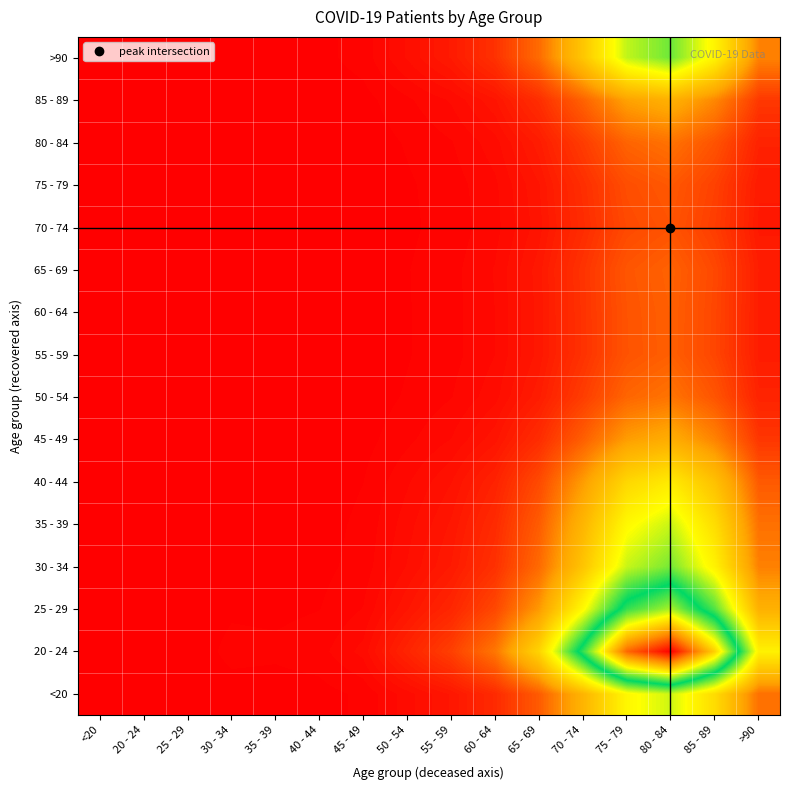

Reading left to right, extract all data points from this chart.

<20: <20=0.0	20 - 24=0.0	25 - 29=0.0	30 - 34=0.0	35 - 39=0.0	40 - 44=0.0	45 - 49=0.1	50 - 54=0.2	55 - 59=0.3	60 - 64=0.5	65 - 69=1.1	70 - 74=2.3	75 - 79=3.8	80 - 84=4.3	85 - 89=3.1	>90=1.3
20 - 24: <20=0.0	20 - 24=0.0	25 - 29=0.0	30 - 34=0.1	35 - 39=0.1	40 - 44=0.1	45 - 49=0.2	50 - 54=0.4	55 - 59=0.8	60 - 64=1.4	65 - 69=3.0	70 - 74=6.2	75 - 79=10.2	80 - 84=11.7	85 - 89=8.6	>90=3.6
25 - 29: <20=0.0	20 - 24=0.0	25 - 29=0.0	30 - 34=0.0	35 - 39=0.0	40 - 44=0.0	45 - 49=0.1	50 - 54=0.3	55 - 59=0.5	60 - 64=0.9	65 - 69=1.8	70 - 74=3.8	75 - 79=6.2	80 - 84=7.1	85 - 89=5.2	>90=2.2
30 - 34: <20=0.0	20 - 24=0.0	25 - 29=0.0	30 - 34=0.0	35 - 39=0.0	40 - 44=0.0	45 - 49=0.1	50 - 54=0.2	55 - 59=0.3	60 - 64=0.6	65 - 69=1.3	70 - 74=2.6	75 - 79=4.3	80 - 84=5.0	85 - 89=3.6	>90=1.5
35 - 39: <20=0.0	20 - 24=0.0	25 - 29=0.0	30 - 34=0.0	35 - 39=0.0	40 - 44=0.0	45 - 49=0.1	50 - 54=0.2	55 - 59=0.3	60 - 64=0.5	65 - 69=1.1	70 - 74=2.3	75 - 79=3.8	80 - 84=4.3	85 - 89=3.2	>90=1.3
40 - 44: <20=0.0	20 - 24=0.0	25 - 29=0.0	30 - 34=0.0	35 - 39=0.0	40 - 44=0.0	45 - 49=0.0	50 - 54=0.1	55 - 59=0.2	60 - 64=0.4	65 - 69=0.9	70 - 74=1.9	75 - 79=3.0	80 - 84=3.5	85 - 89=2.5	>90=1.1
45 - 49: <20=0.0	20 - 24=0.0	25 - 29=0.0	30 - 34=0.0	35 - 39=0.0	40 - 44=0.0	45 - 49=0.0	50 - 54=0.1	55 - 59=0.1	60 - 64=0.3	65 - 69=0.5	70 - 74=1.1	75 - 79=1.9	80 - 84=2.1	85 - 89=1.6	>90=0.7
50 - 54: <20=0.0	20 - 24=0.0	25 - 29=0.0	30 - 34=0.0	35 - 39=0.0	40 - 44=0.0	45 - 49=0.0	50 - 54=0.1	55 - 59=0.1	60 - 64=0.2	65 - 69=0.4	70 - 74=0.7	75 - 79=1.2	80 - 84=1.4	85 - 89=1.0	>90=0.4
55 - 59: <20=0.0	20 - 24=0.0	25 - 29=0.0	30 - 34=0.0	35 - 39=0.0	40 - 44=0.0	45 - 49=0.0	50 - 54=0.0	55 - 59=0.1	60 - 64=0.1	65 - 69=0.3	70 - 74=0.6	75 - 79=1.0	80 - 84=1.1	85 - 89=0.8	>90=0.4
60 - 64: <20=0.0	20 - 24=0.0	25 - 29=0.0	30 - 34=0.0	35 - 39=0.0	40 - 44=0.0	45 - 49=0.0	50 - 54=0.0	55 - 59=0.1	60 - 64=0.1	65 - 69=0.3	70 - 74=0.6	75 - 79=1.0	80 - 84=1.1	85 - 89=0.8	>90=0.4
65 - 69: <20=0.0	20 - 24=0.0	25 - 29=0.0	30 - 34=0.0	35 - 39=0.0	40 - 44=0.0	45 - 49=0.0	50 - 54=0.0	55 - 59=0.1	60 - 64=0.1	65 - 69=0.3	70 - 74=0.6	75 - 79=1.0	80 - 84=1.2	85 - 89=0.9	>90=0.4
70 - 74: <20=0.0	20 - 24=0.0	25 - 29=0.0	30 - 34=0.0	35 - 39=0.0	40 - 44=0.0	45 - 49=0.0	50 - 54=0.0	55 - 59=0.1	60 - 64=0.1	65 - 69=0.3	70 - 74=0.5	75 - 79=0.9	80 - 84=1.0	85 - 89=0.7	>90=0.3
75 - 79: <20=0.0	20 - 24=0.0	25 - 29=0.0	30 - 34=0.0	35 - 39=0.0	40 - 44=0.0	45 - 49=0.0	50 - 54=0.0	55 - 59=0.1	60 - 64=0.1	65 - 69=0.3	70 - 74=0.6	75 - 79=0.9	80 - 84=1.1	85 - 89=0.8	>90=0.3
80 - 84: <20=0.0	20 - 24=0.0	25 - 29=0.0	30 - 34=0.0	35 - 39=0.0	40 - 44=0.0	45 - 49=0.0	50 - 54=0.1	55 - 59=0.1	60 - 64=0.2	65 - 69=0.3	70 - 74=0.7	75 - 79=1.2	80 - 84=1.4	85 - 89=1.0	>90=0.4
85 - 89: <20=0.0	20 - 24=0.0	25 - 29=0.0	30 - 34=0.0	35 - 39=0.0	40 - 44=0.0	45 - 49=0.0	50 - 54=0.1	55 - 59=0.1	60 - 64=0.3	65 - 69=0.6	70 - 74=1.2	75 - 79=1.9	80 - 84=2.2	85 - 89=1.6	>90=0.7
>90: <20=0.0	20 - 24=0.0	25 - 29=0.0	30 - 34=0.0	35 - 39=0.0	40 - 44=0.0	45 - 49=0.1	50 - 54=0.2	55 - 59=0.3	60 - 64=0.6	65 - 69=1.3	70 - 74=2.7	75 - 79=4.4	80 - 84=5.0	85 - 89=3.7	>90=1.6